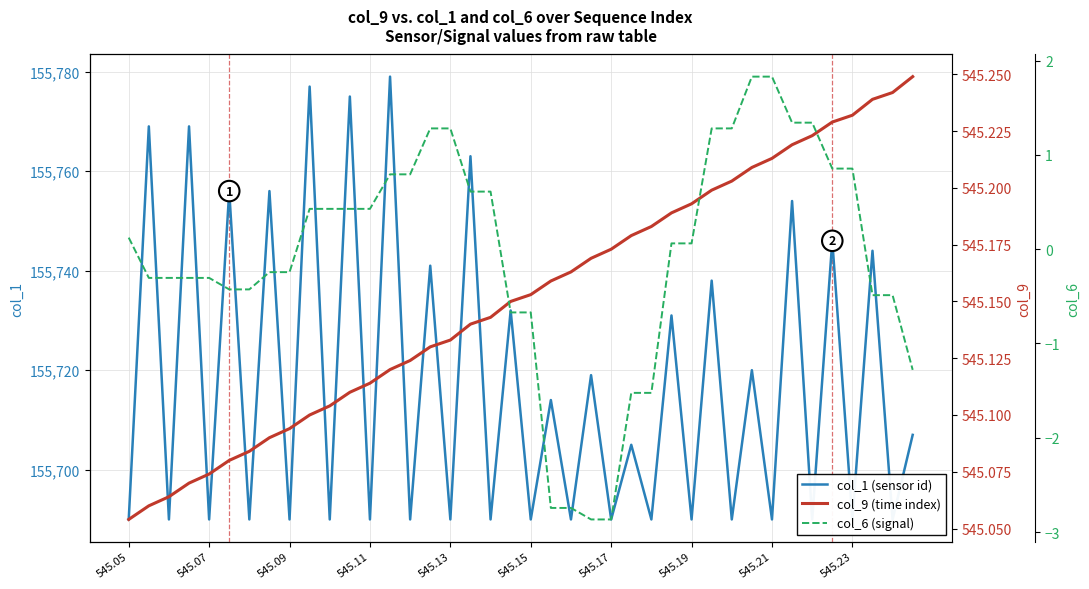

What is the minimum value for col_1 (sensor id)?

155690.0